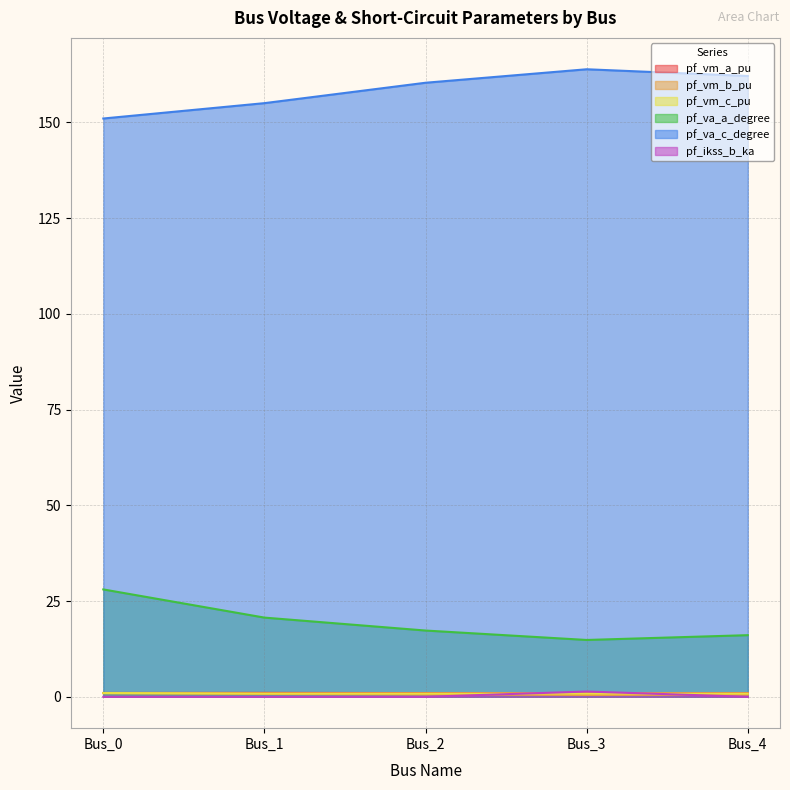

Reading right to left, extract all data points from this chart.

pf_vm_a_pu: Bus_4=1.0	Bus_3=0.9	Bus_2=1.0	Bus_1=1.0	Bus_0=1.0
pf_vm_b_pu: Bus_4=0.5	Bus_3=0.5	Bus_2=0.6	Bus_1=0.7	Bus_0=0.9
pf_vm_c_pu: Bus_4=0.9	Bus_3=0.9	Bus_2=0.9	Bus_1=0.9	Bus_0=1.0
pf_va_a_degree: Bus_4=16.1	Bus_3=14.8	Bus_2=17.3	Bus_1=20.7	Bus_0=28.0
pf_va_c_degree: Bus_4=162.1	Bus_3=163.9	Bus_2=160.3	Bus_1=155.0	Bus_0=151.0
pf_ikss_b_ka: Bus_4=0.0	Bus_3=1.4	Bus_2=0.0	Bus_1=0.0	Bus_0=0.0